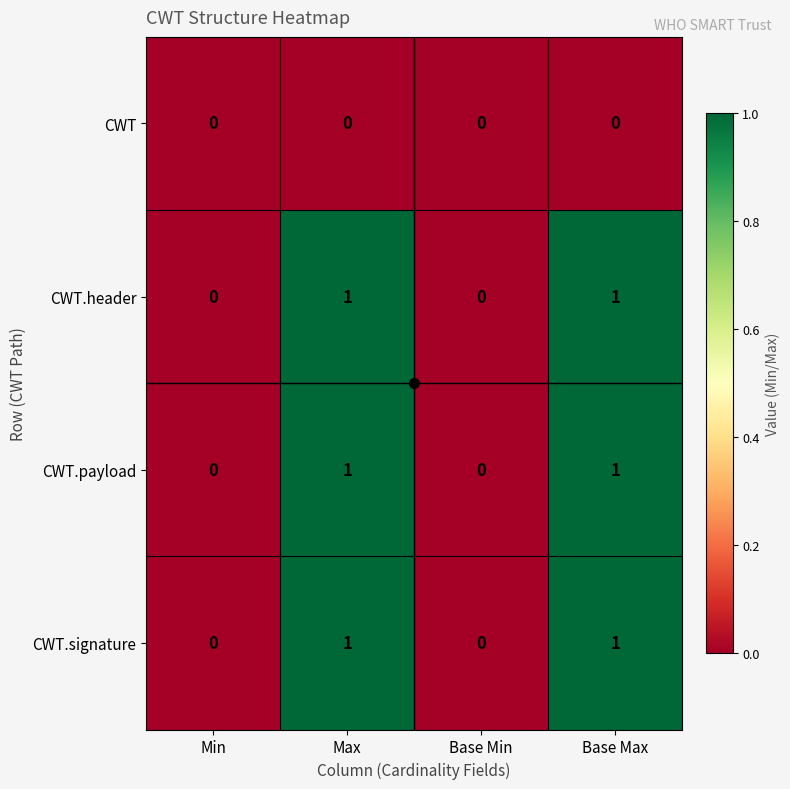

The value of CWT.signature at Base Min is 0. True or false?

True